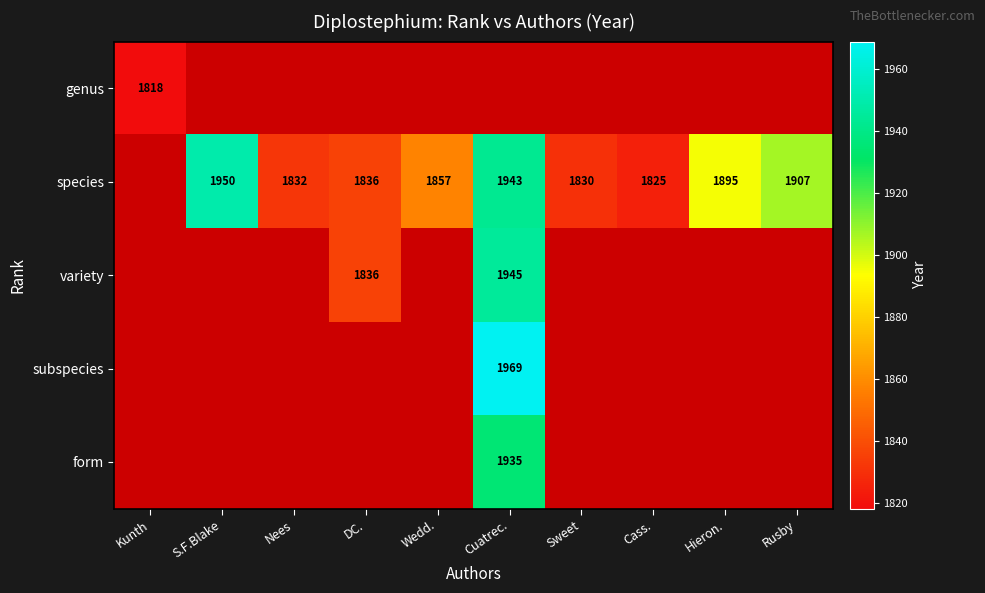

At which category does the chart reach its peak across all series?

Cuatrec.